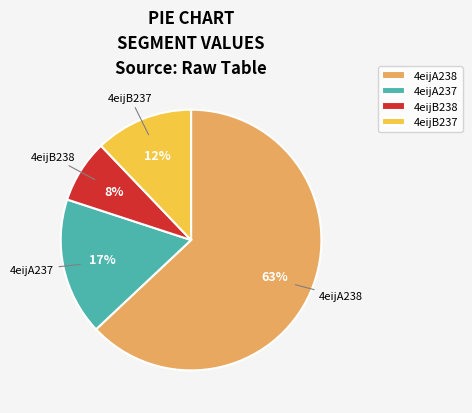

To the nearest percent, what is the combined percentage of 4eijA238 and 4eijB238?

71%